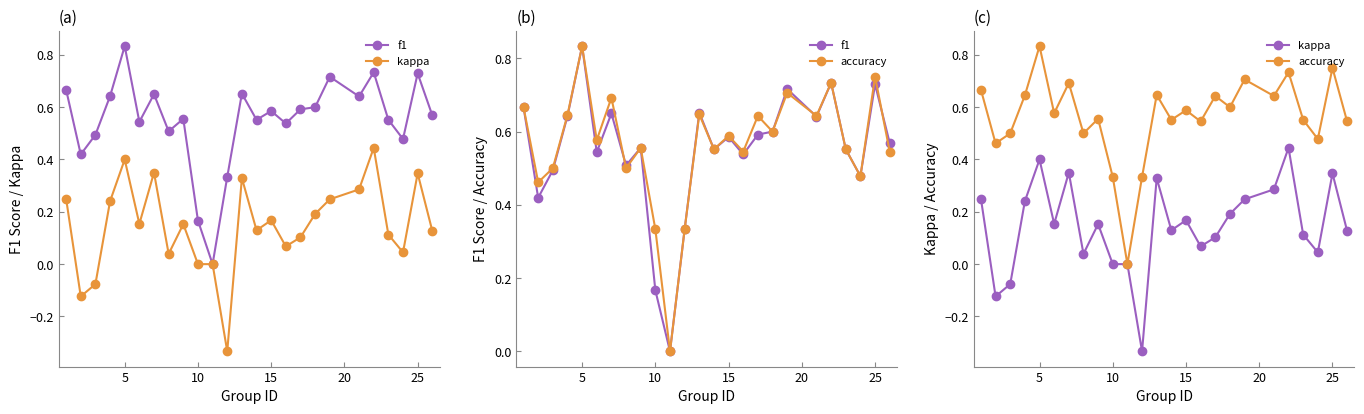

Rank the series by their maximum value, from lowest to highest.

kappa, f1, accuracy